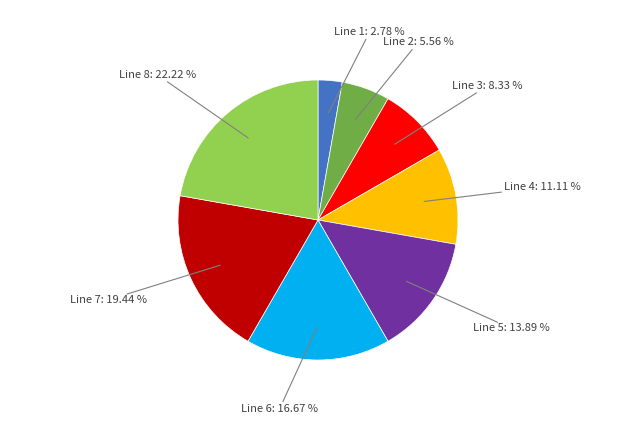

Count the number of slices in the pie.

8